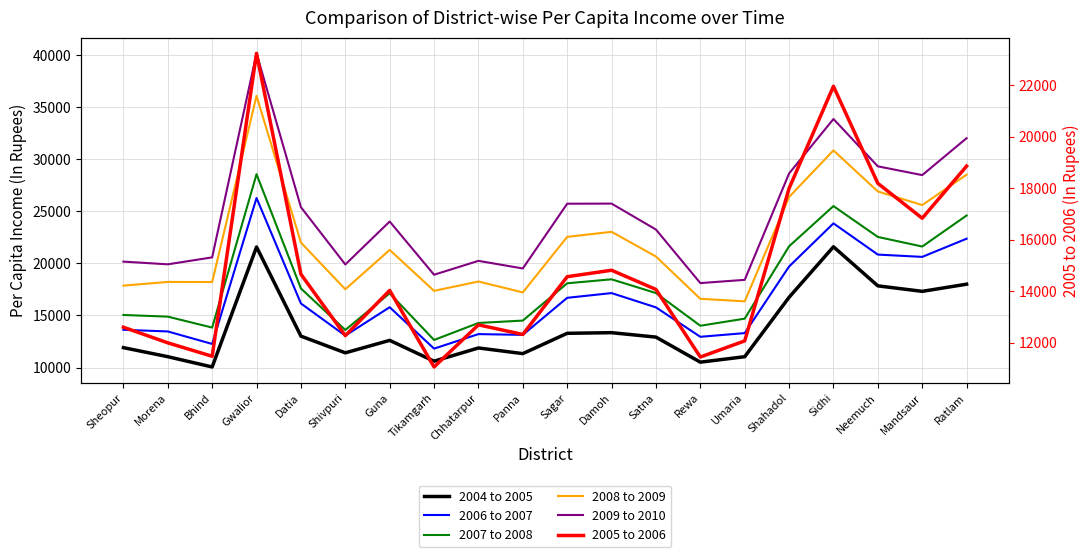

Is it true that 2009 to 2010 equals 44009 at Datia?

False